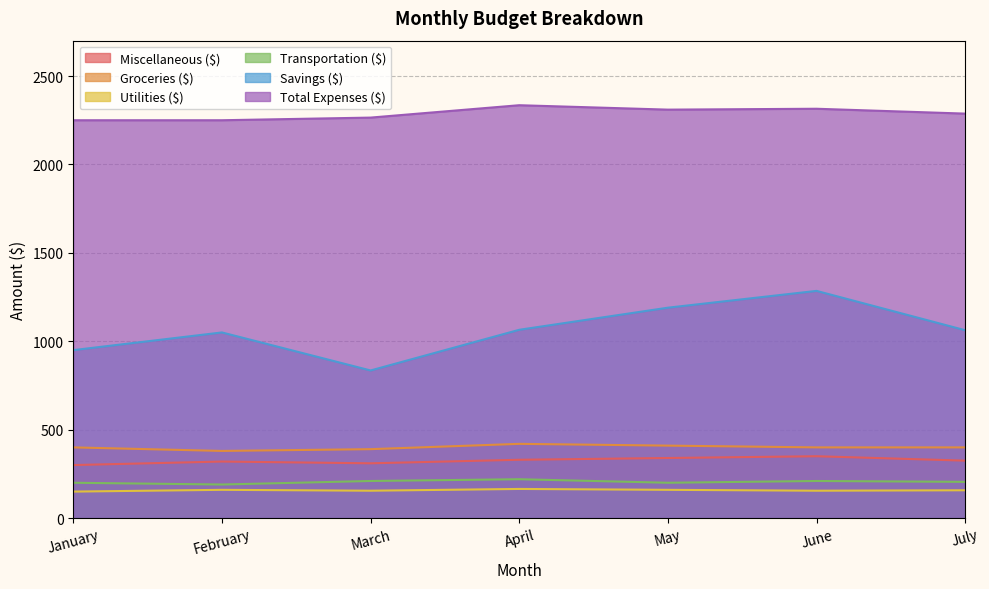

How many values in the Utilities ($) series are below 157?

3